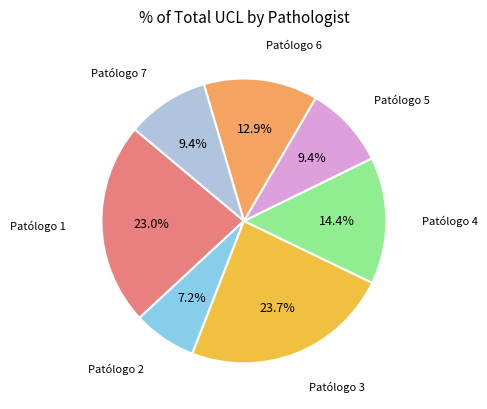

Is there any slice that represents more than half of the pie?

No